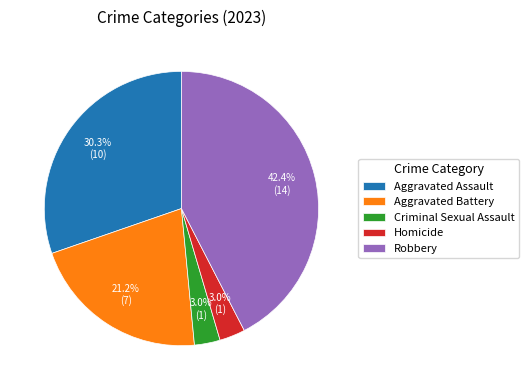

What percentage is the Aggravated Assault slice, to the nearest percent?

30%